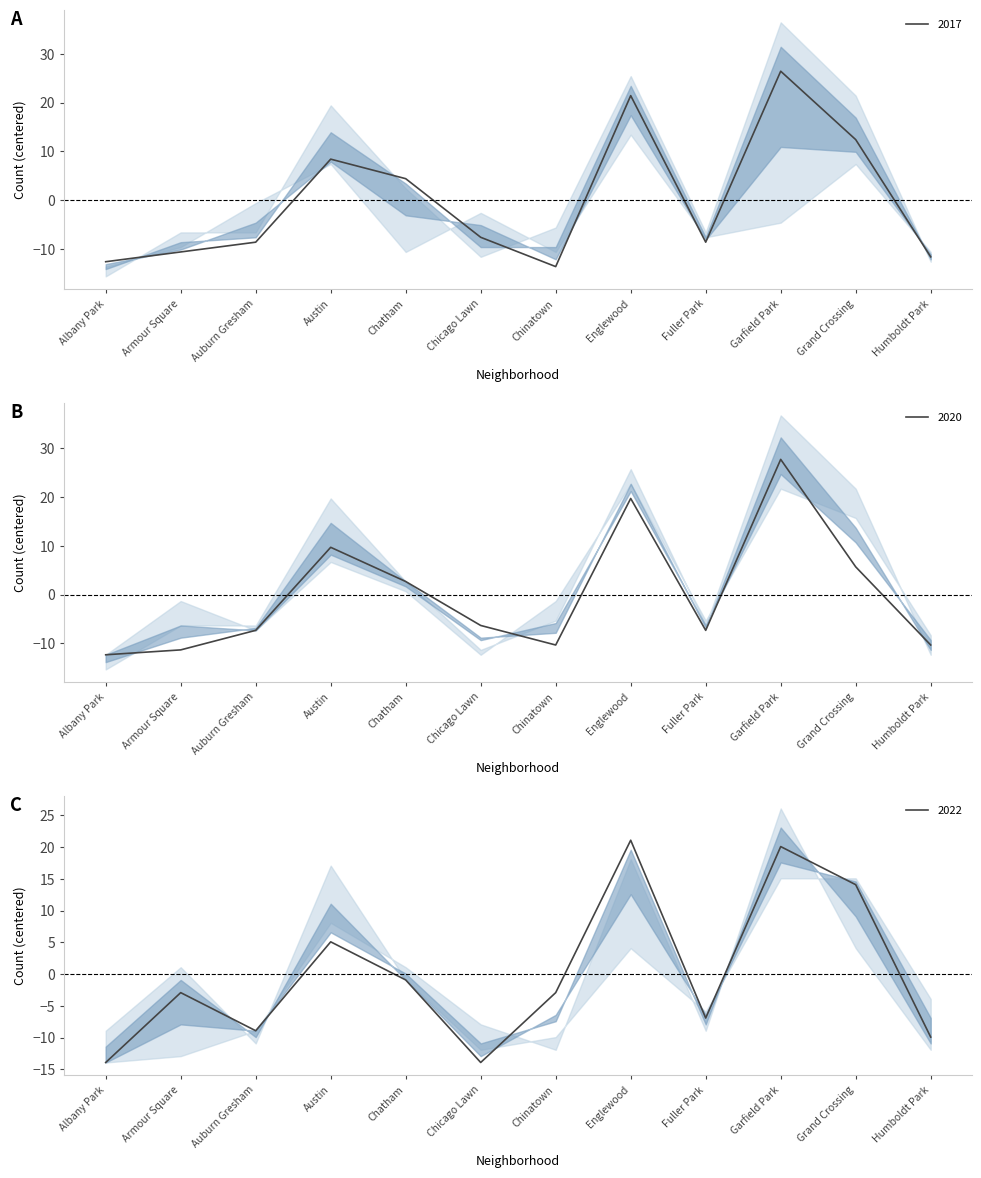

What is the maximum value shown in the chart?

27.7